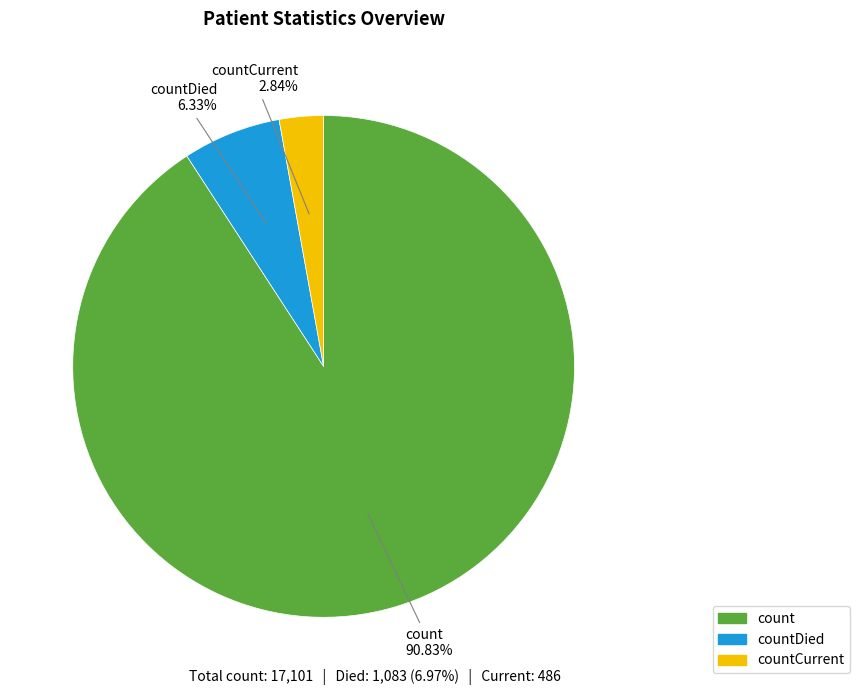

Is there any slice that represents more than half of the pie?

Yes